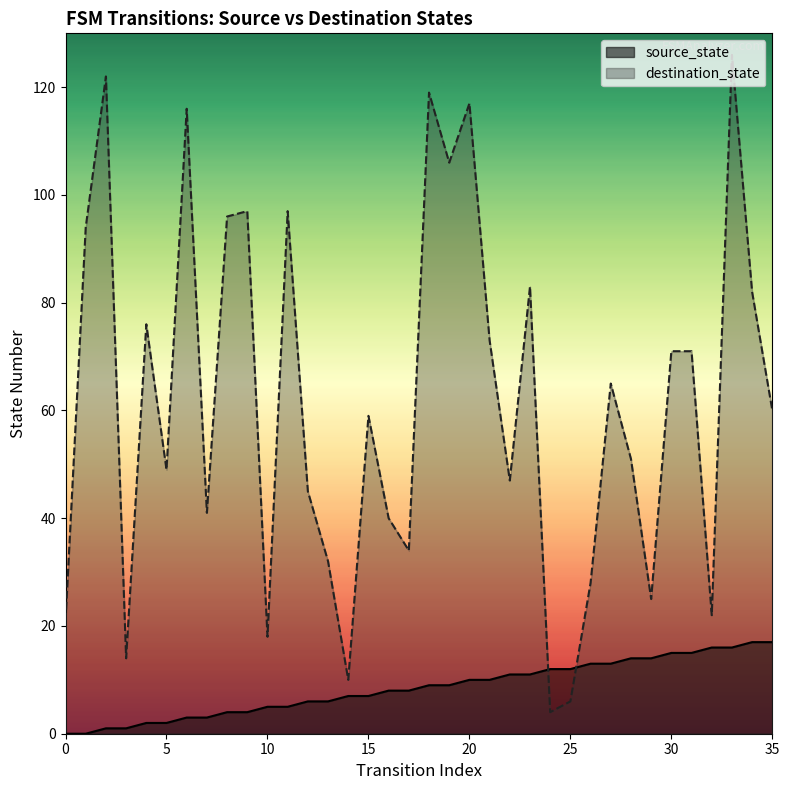

What is the sum of all source_state values?

306